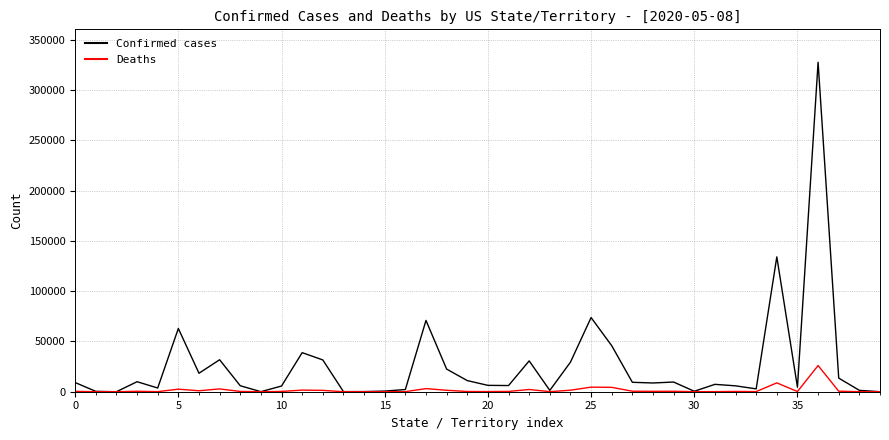

Rank the series by their maximum value, from lowest to highest.

Deaths, Confirmed cases